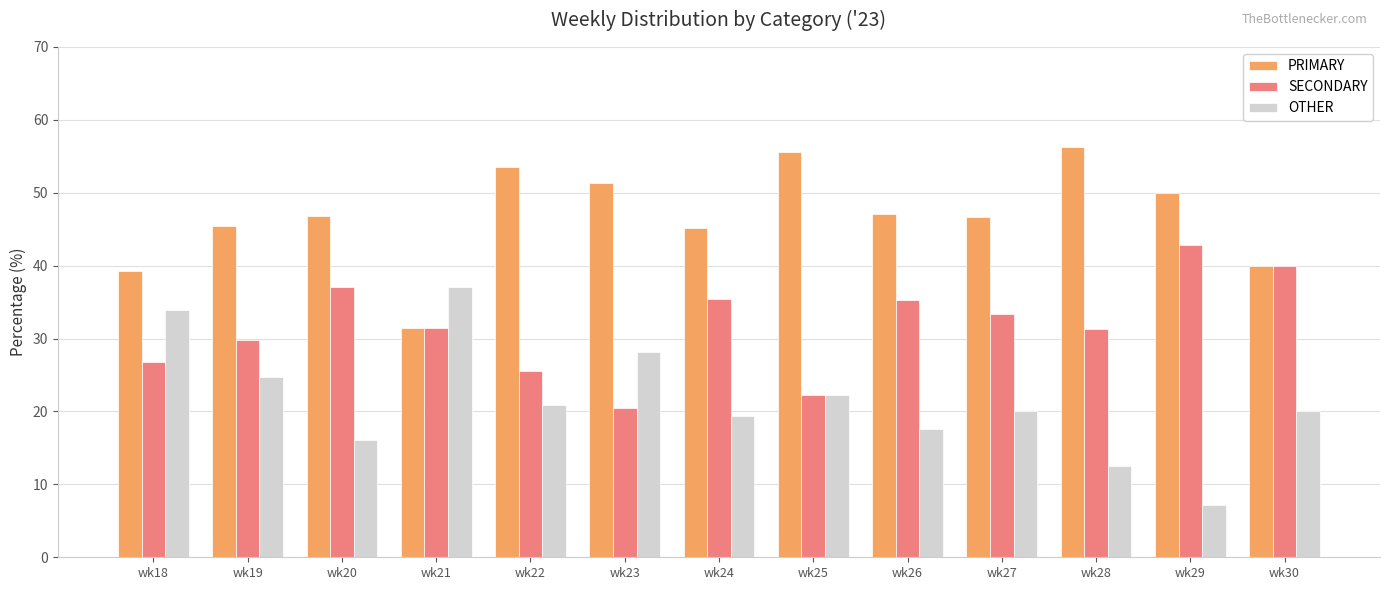

At which category does the chart reach its minimum across all series?

wk29